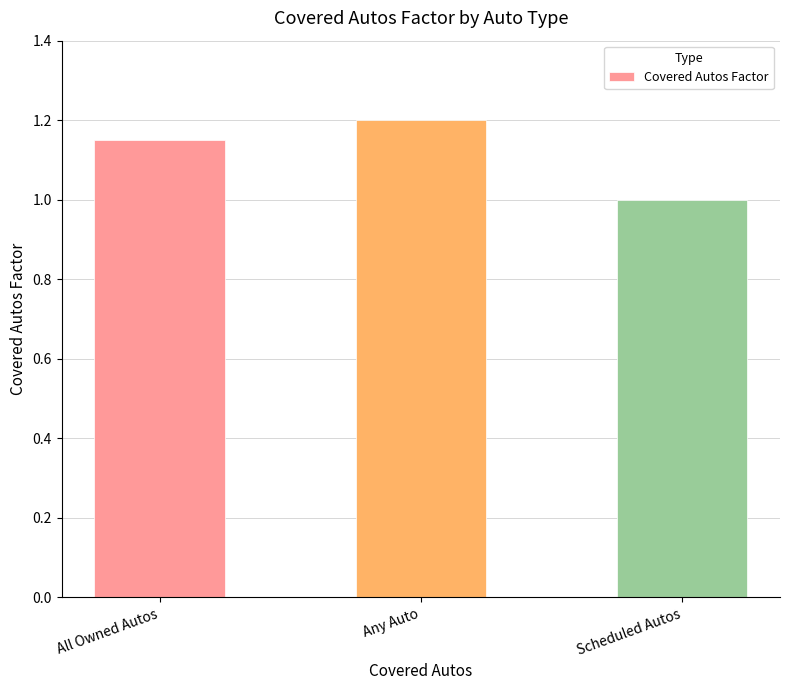

Count the number of categories in the chart.

3